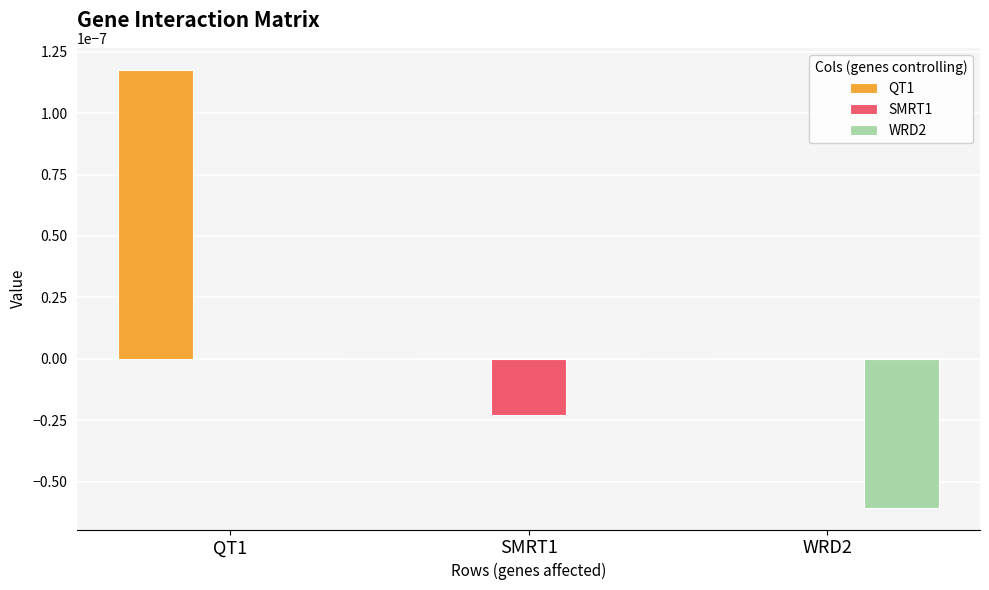

How many SMRT1 values are between 0 and 1?

2